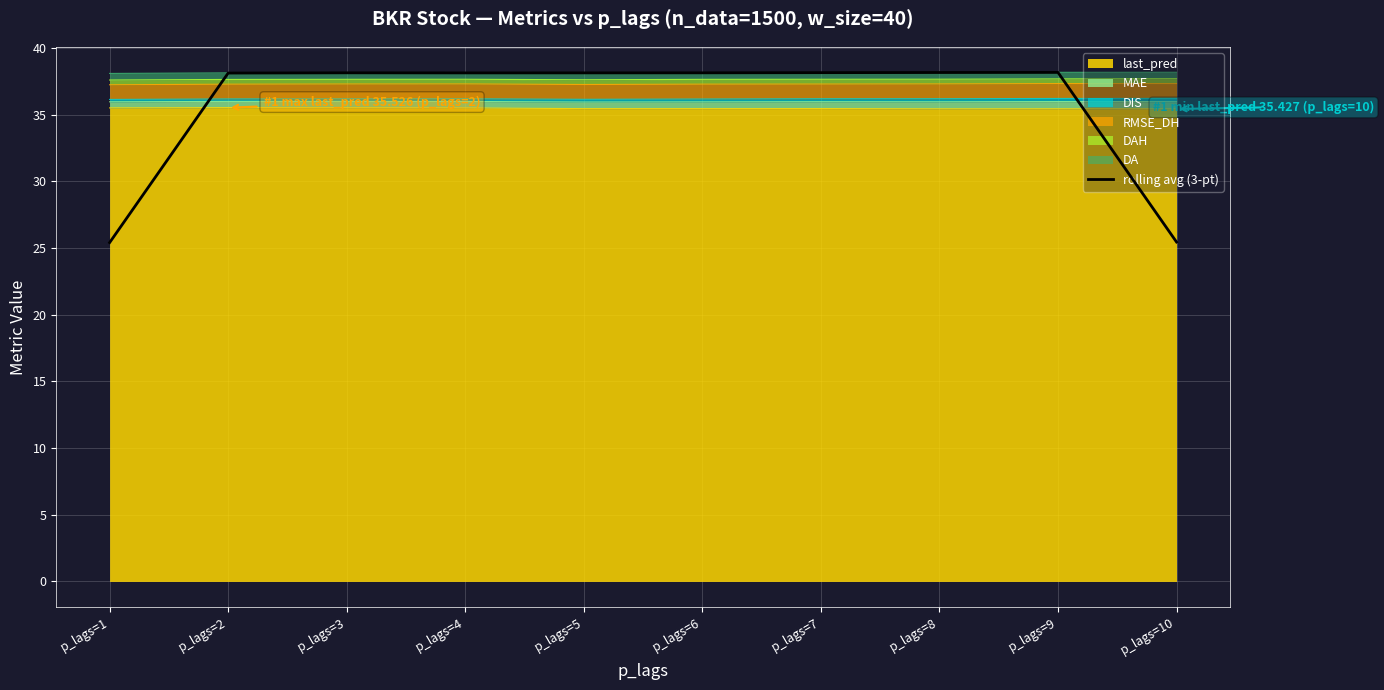

The value at p_lags=10 is 38.5. True or false?

False